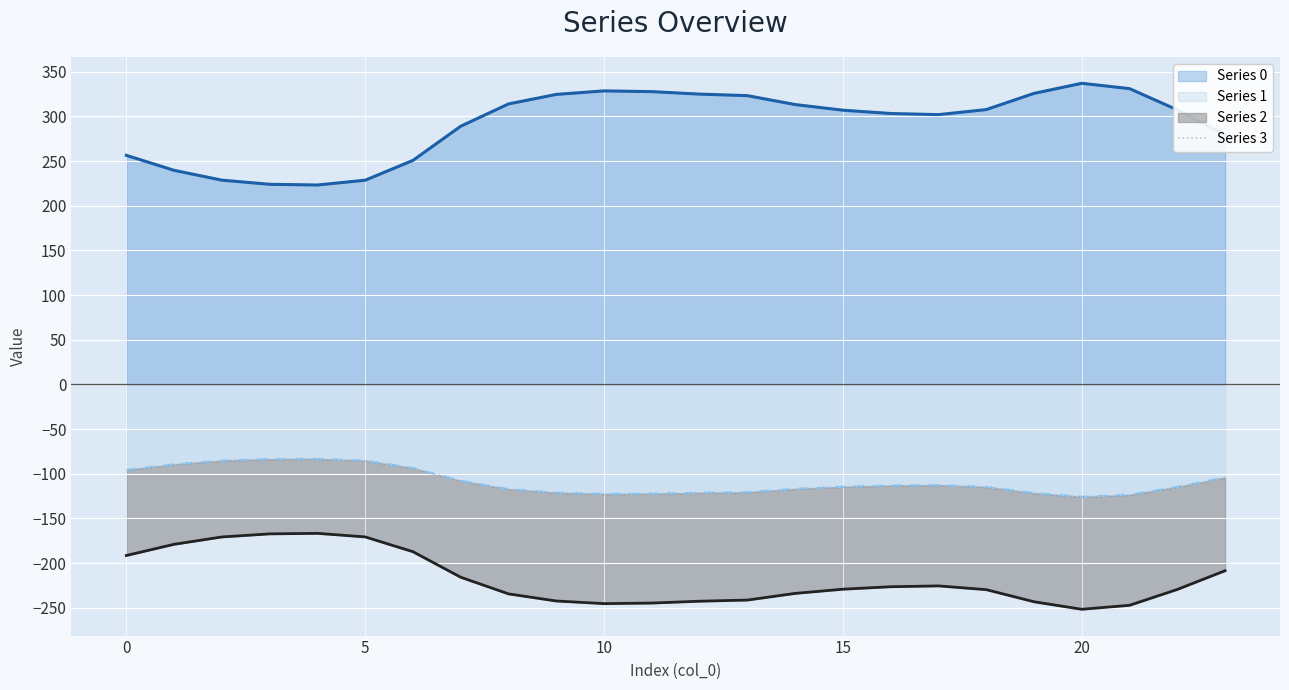

True or false: there are more than 1 points higher than both neighbors.

True